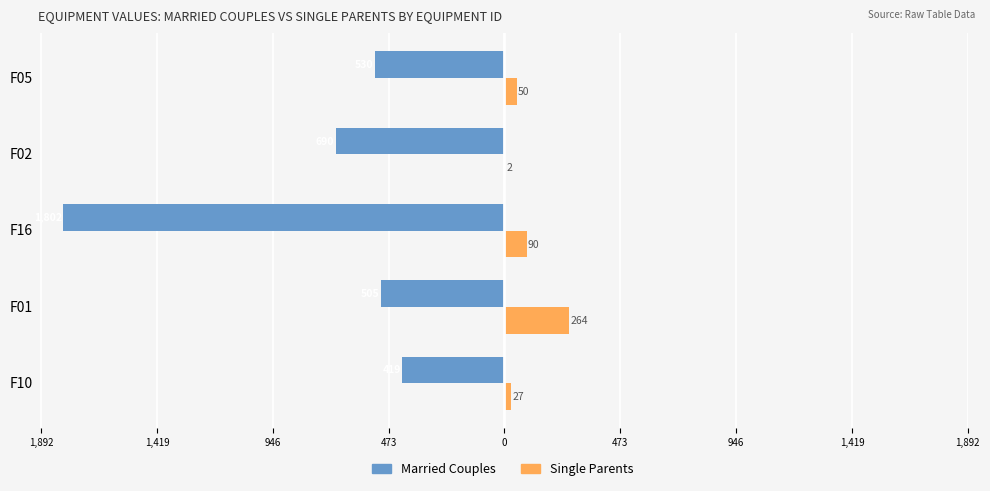

What is the lowest value of the Single Parents series?

2.0